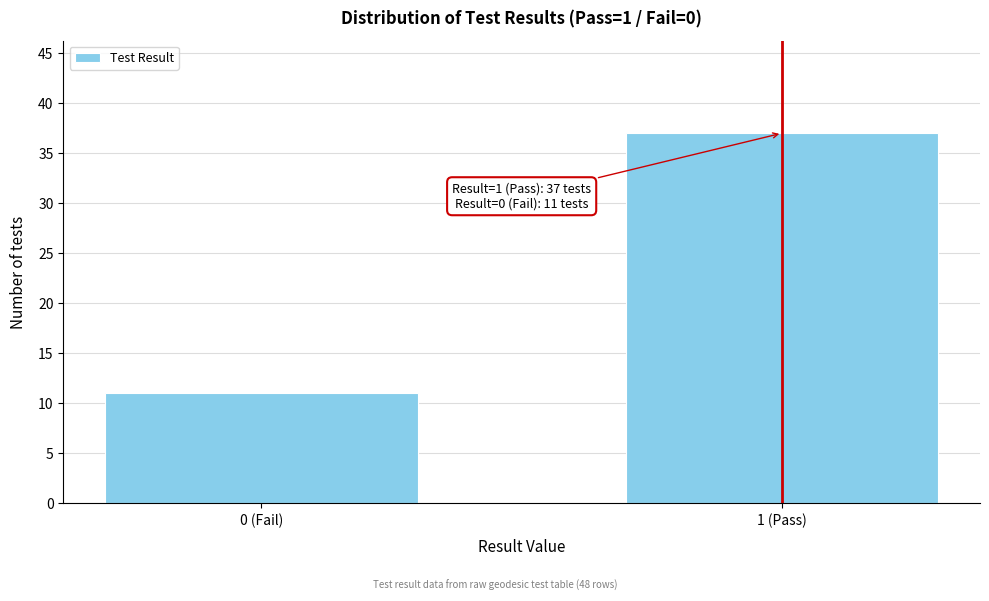

Reading left to right, list all the values displayed in this chart.

11	37